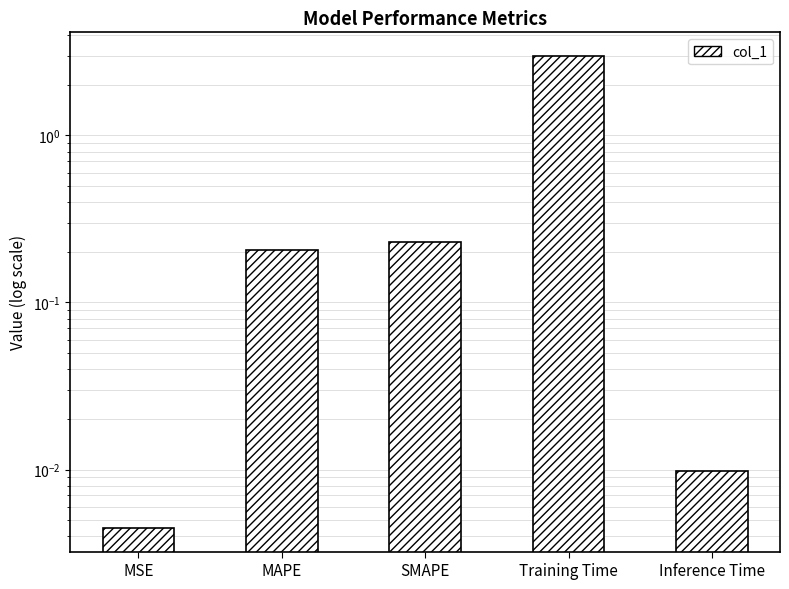

What position from the left is SMAPE?

3